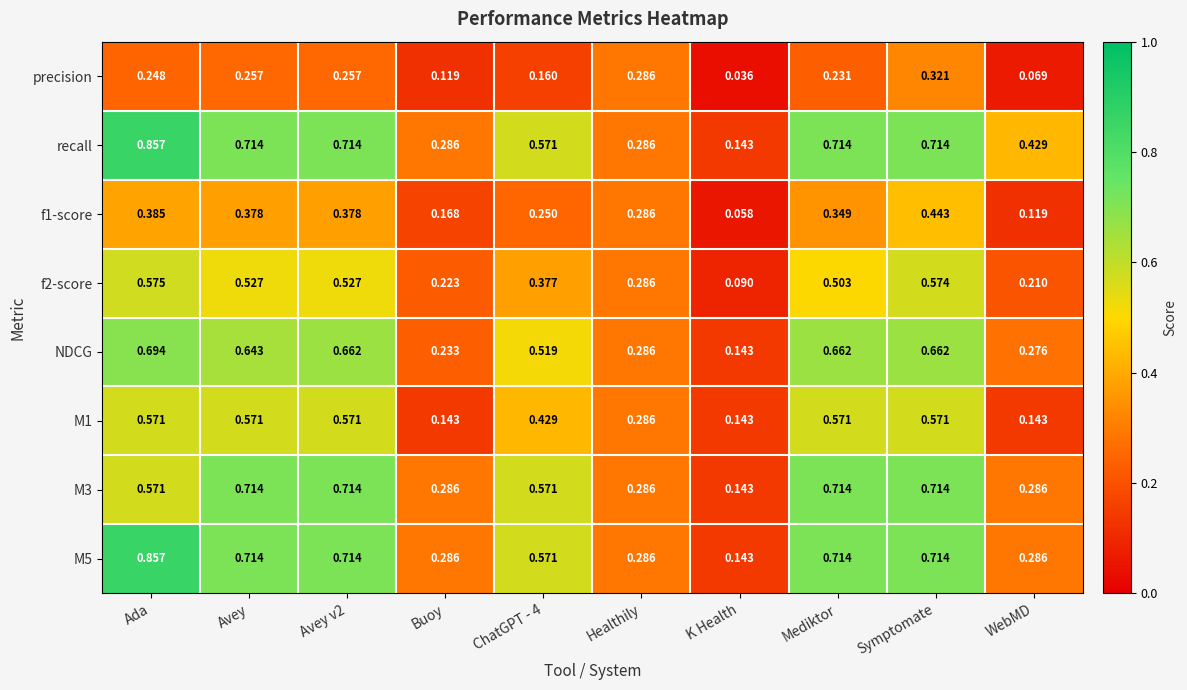

Is the value of f2-score at K Health greater than the value of f1-score at WebMD?

No